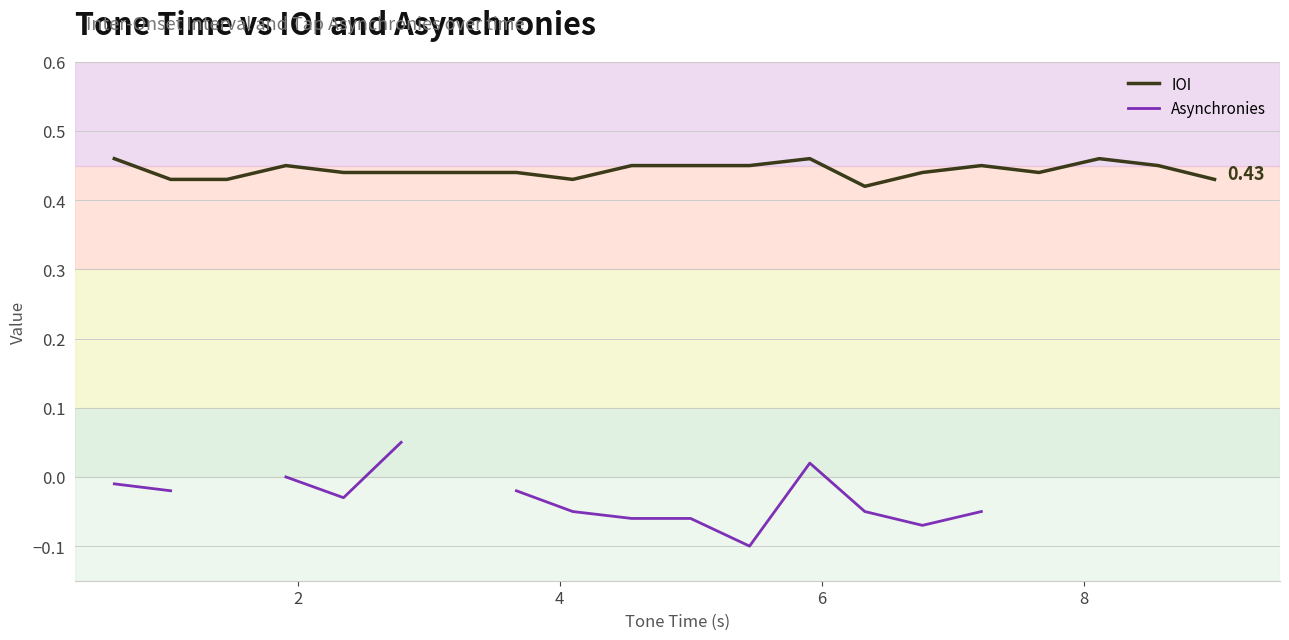

What is the difference between the maximum and minimum values in the Asynchronies series?

0.1